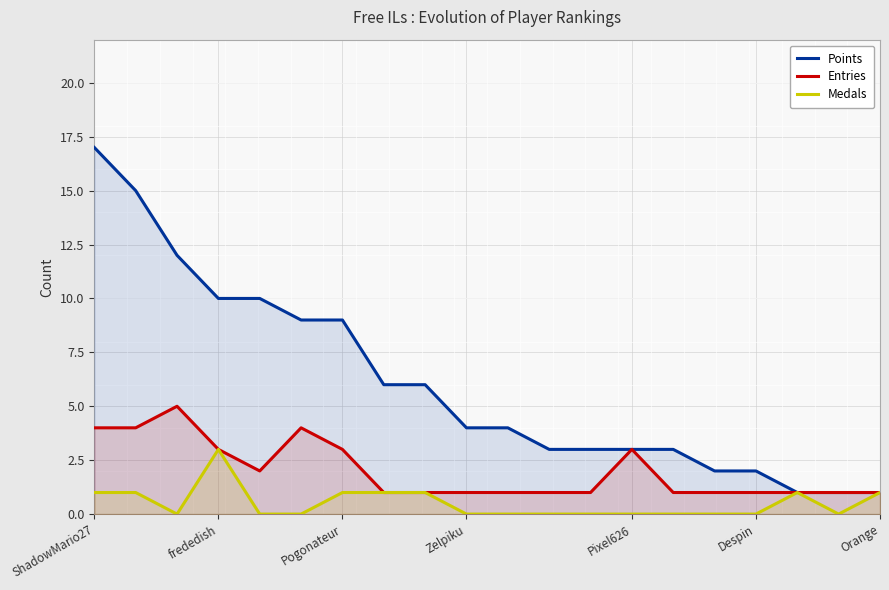

True or false: Entries and Medals intersect in this chart.

False